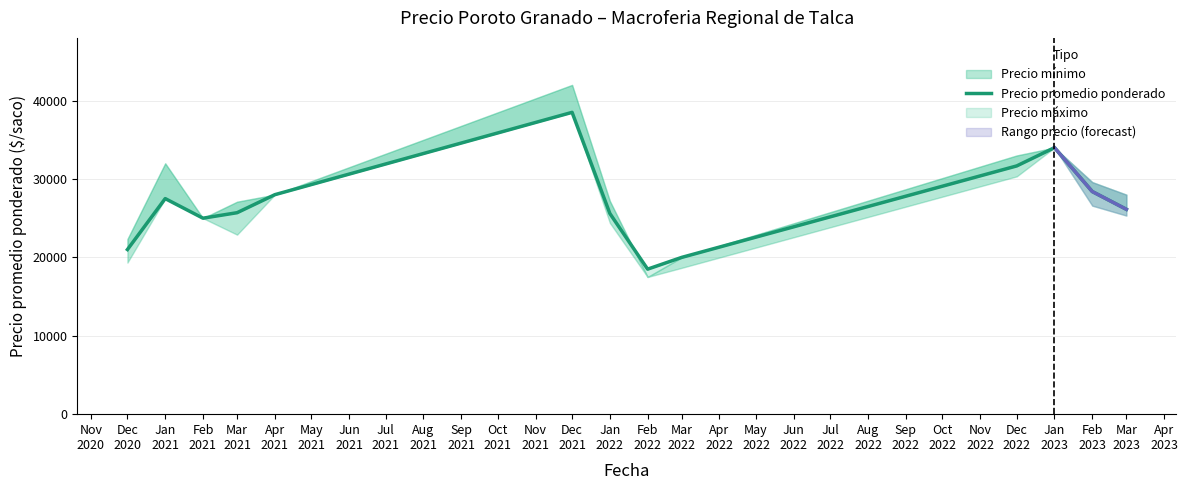

Is this an area chart (filled region under the line)?

No